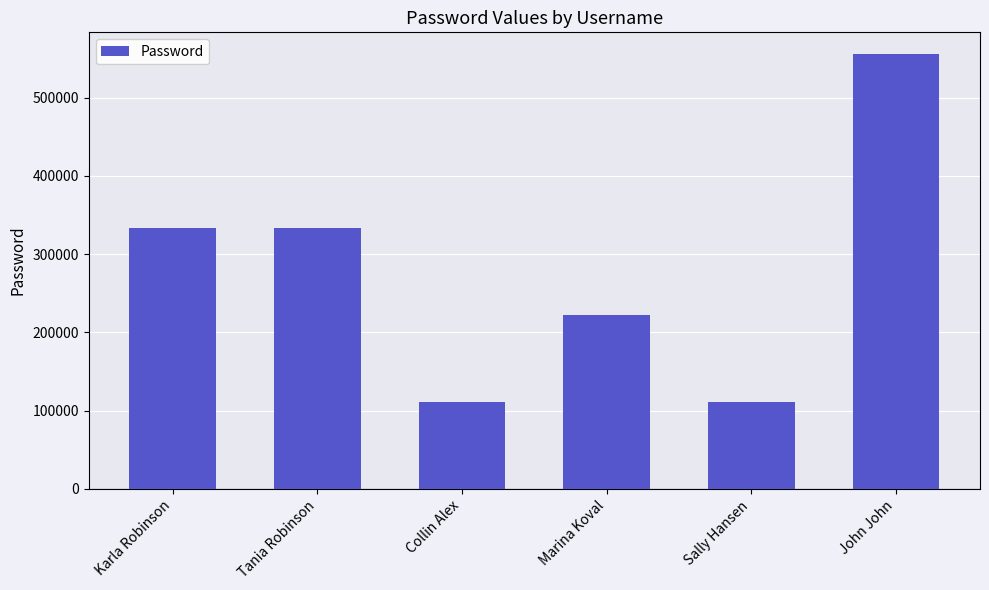

What is the greatest value displayed?

555555